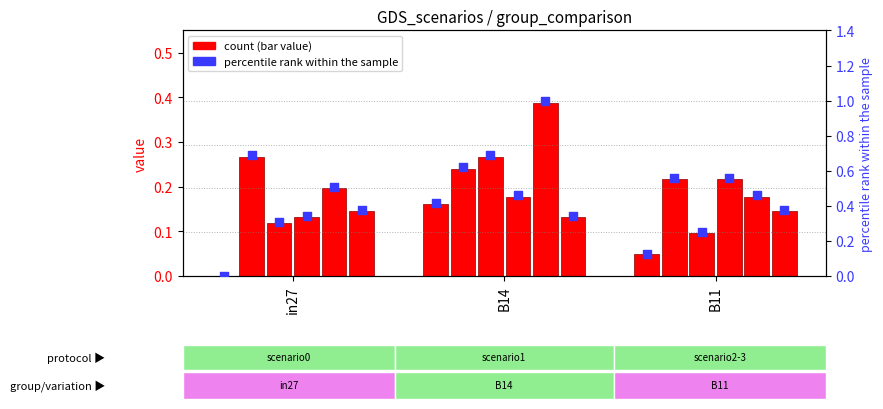

What is the total value across all series at in27?

0.9